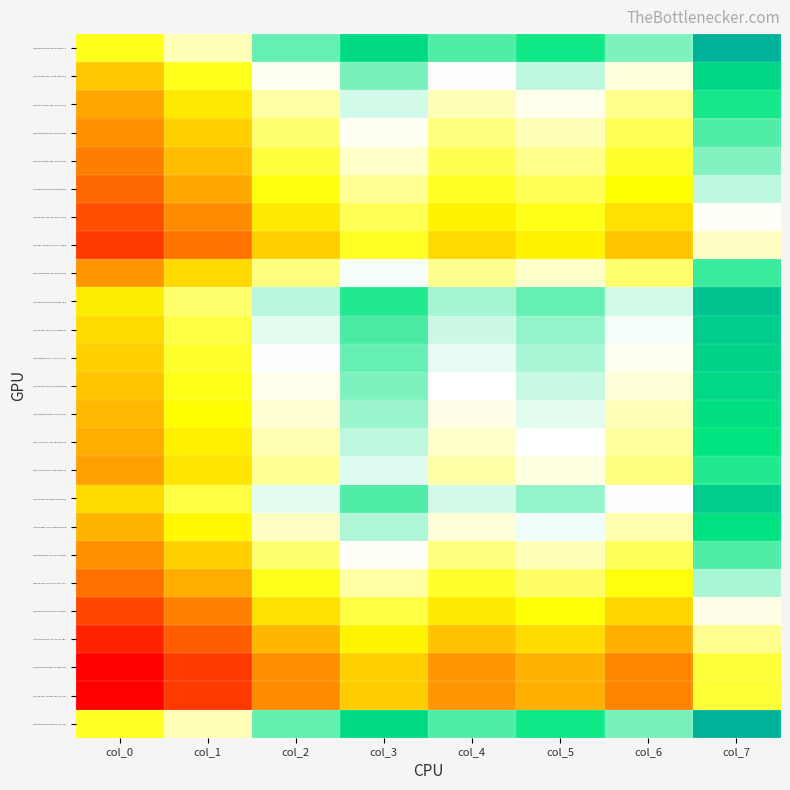

How many distinct data groups are displayed?

25